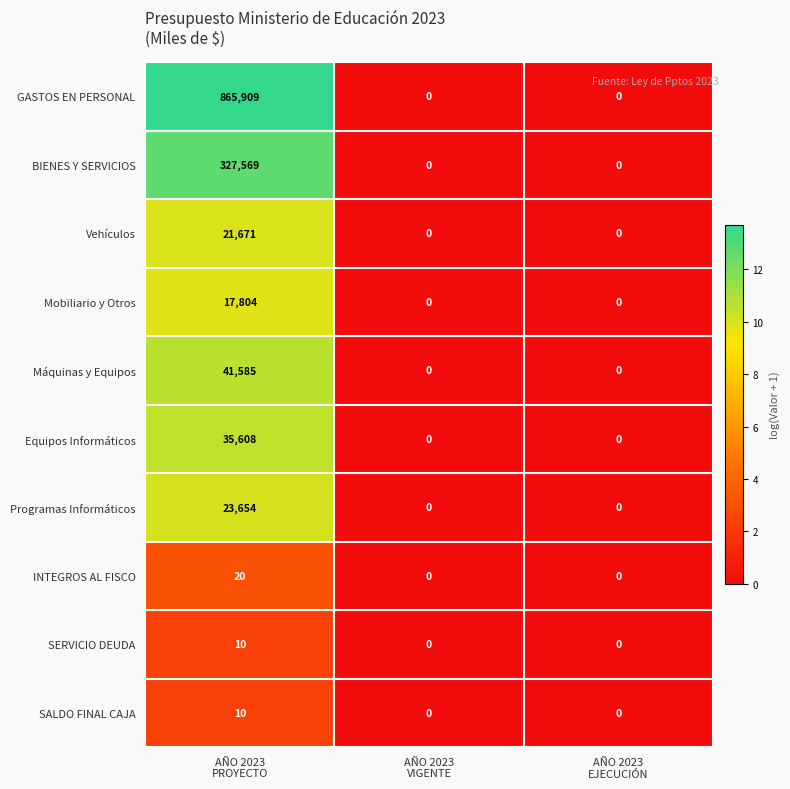

Which series has the largest total across all categories?

GASTOS EN PERSONAL